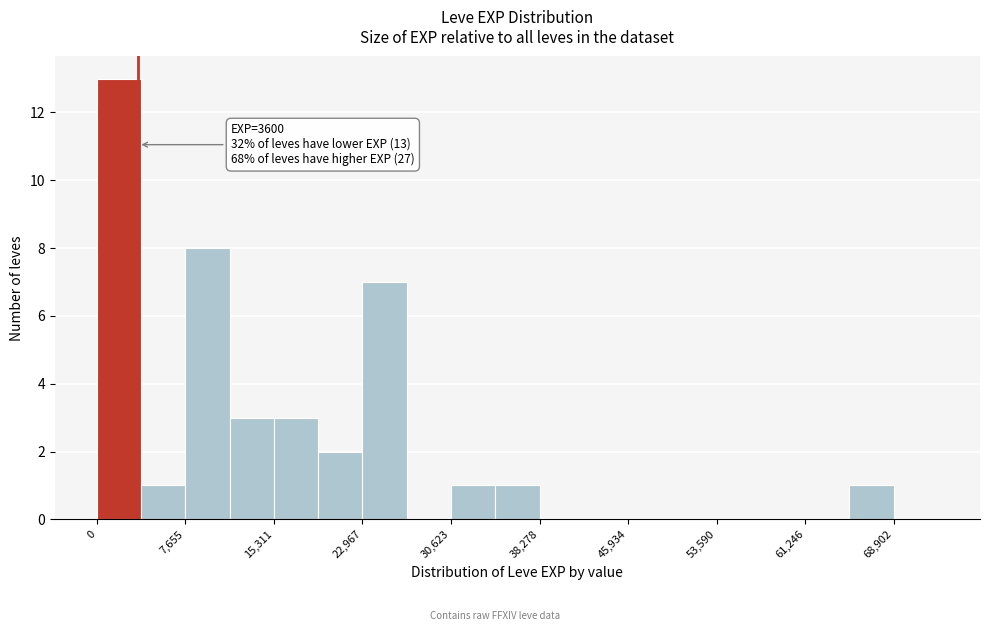

Read against the x-axis, roughly where is the centre of the tallest bar?

2000